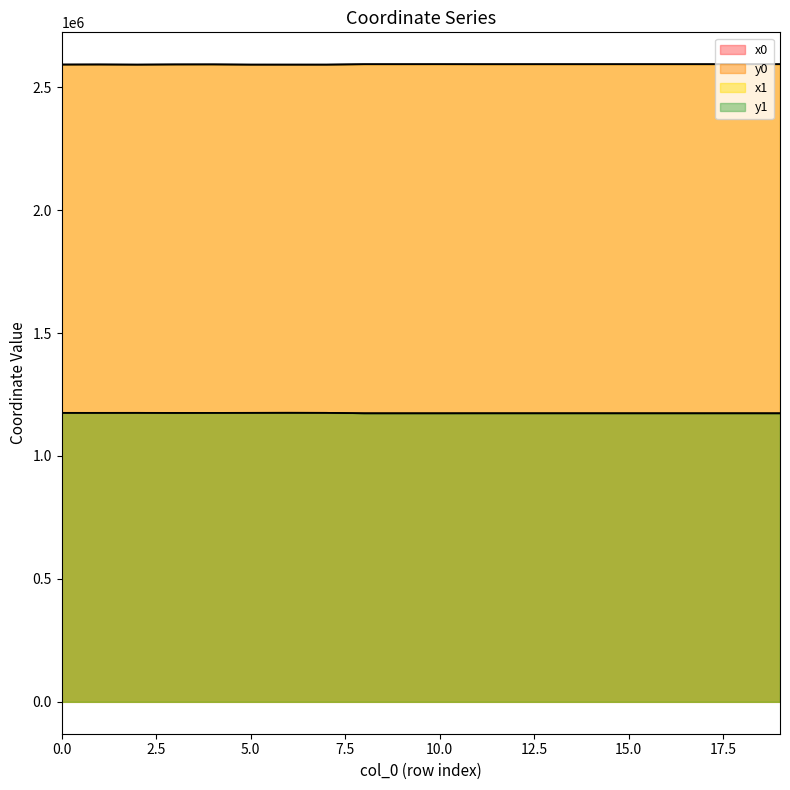

Is the value of x1 at 9 greater than the value of x0 at 12?

Yes